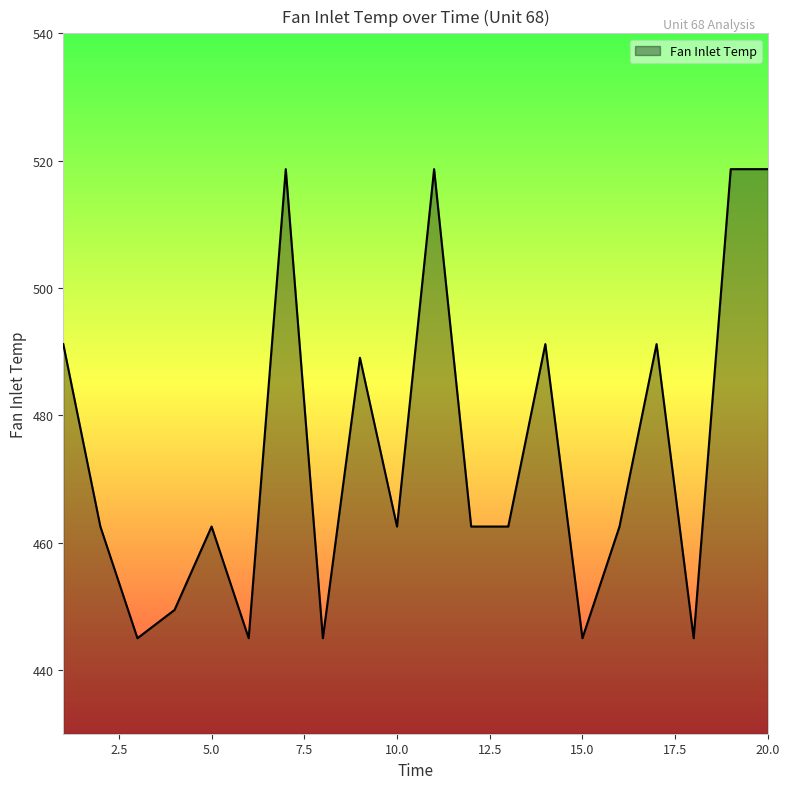

Reading left to right, what are all the values shown in this chart?

491.2	462.5	445.0	449.4	462.5	445.0	518.7	445.0	489.1	462.5	518.7	462.5	462.5	491.2	445.0	462.5	491.2	445.0	518.7	518.7